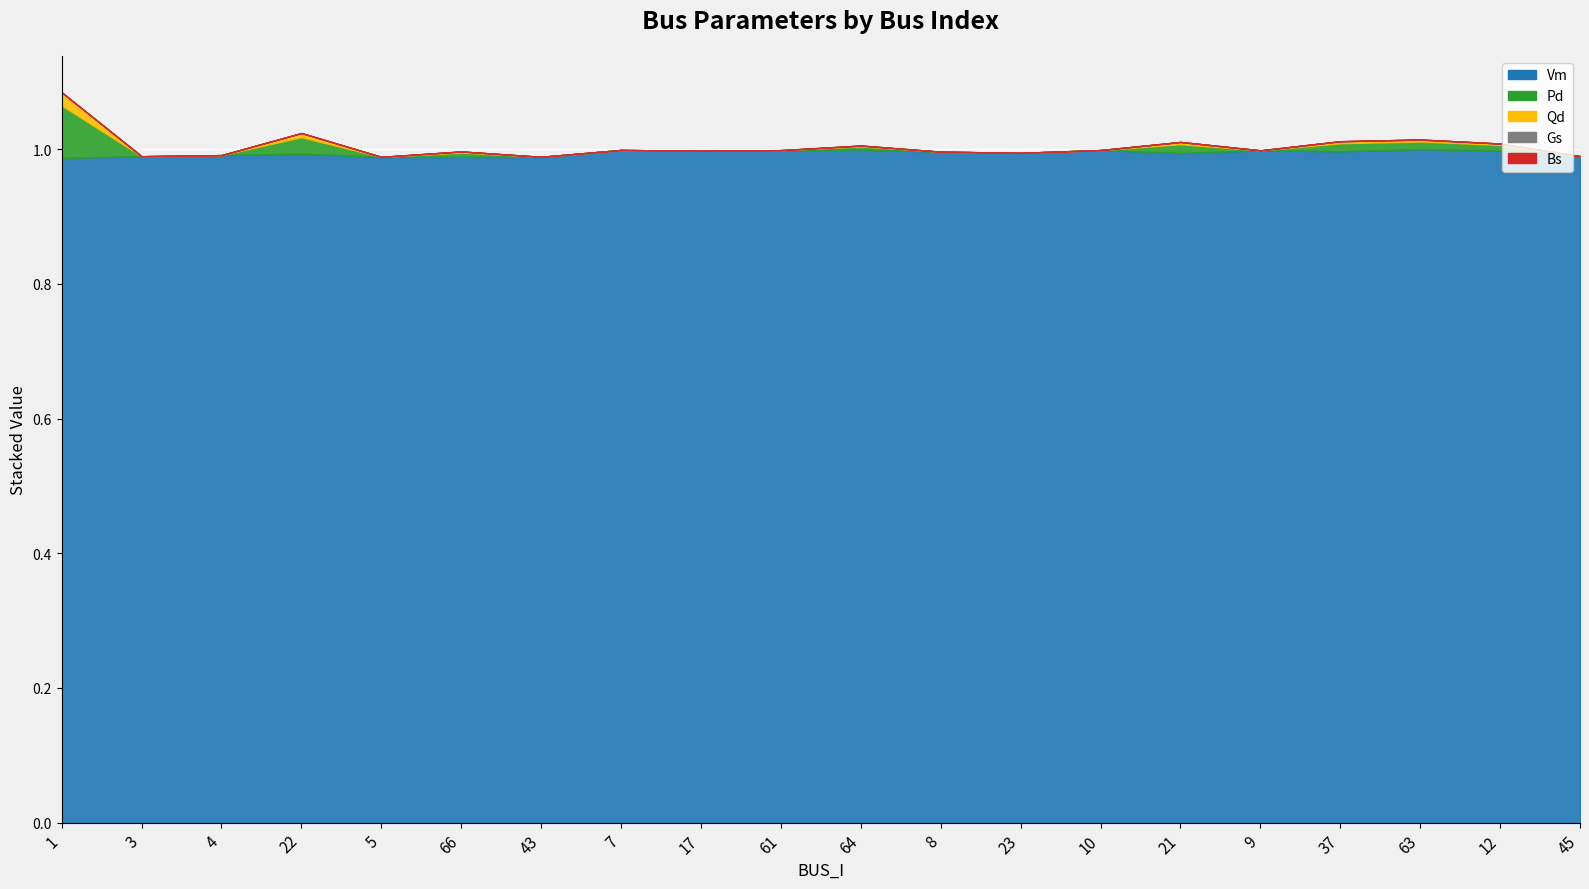

Reading left to right, transcribe all the data shown in this chart.

Vm: 1=1.0	3=1.0	4=1.0	22=1.0	5=1.0	66=1.0	43=1.0	7=1.0	17=1.0	61=1.0	64=1.0	8=1.0	23=1.0	10=1.0	21=1.0	9=1.0	37=1.0	63=1.0	12=1.0	45=1.0
Pd: 1=0.1	3=0.0	4=0.0	22=0.0	5=0.0	66=0.0	43=0.0	7=0.0	17=0.0	61=0.0	64=0.0	8=0.0	23=0.0	10=0.0	21=0.0	9=0.0	37=0.0	63=0.0	12=0.0	45=0.0
Qd: 1=0.0	3=0.0	4=0.0	22=0.0	5=0.0	66=0.0	43=0.0	7=0.0	17=0.0	61=0.0	64=0.0	8=0.0	23=0.0	10=0.0	21=0.0	9=0.0	37=0.0	63=0.0	12=0.0	45=0.0
Gs: 1=0.0	3=0.0	4=0.0	22=0.0	5=0.0	66=0.0	43=0.0	7=0.0	17=0.0	61=0.0	64=0.0	8=0.0	23=0.0	10=0.0	21=0.0	9=0.0	37=0.0	63=0.0	12=0.0	45=0.0
Bs: 1=0.0	3=0.0	4=0.0	22=0.0	5=0.0	66=0.0	43=0.0	7=0.0	17=0.0	61=0.0	64=0.0	8=0.0	23=0.0	10=0.0	21=0.0	9=0.0	37=0.0	63=0.0	12=0.0	45=0.0